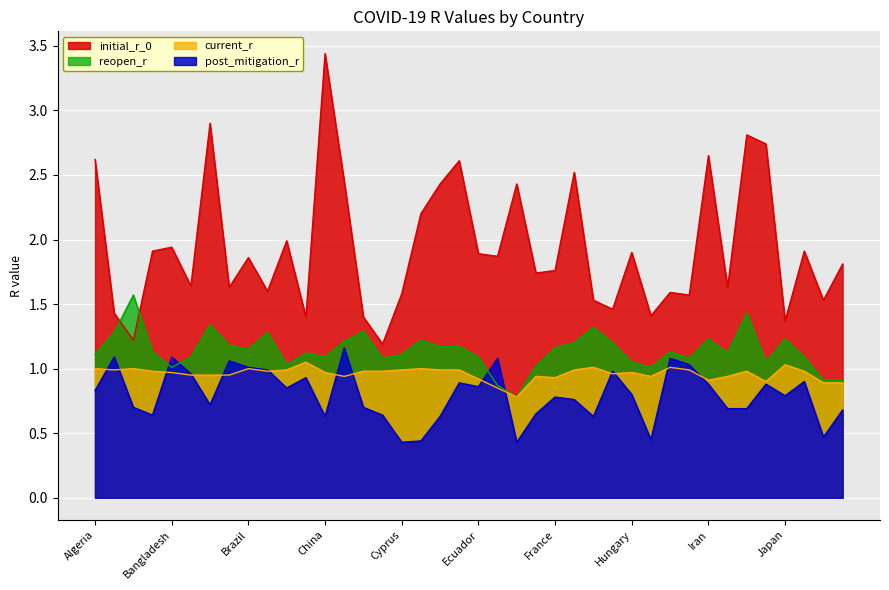

Reading left to right, extract all data points from this chart.

initial_r_0: Algeria=2.6	Argentina=1.4	Australia=1.2	Austria=1.9	Bangladesh=1.9	Belarus=1.6	Belgium=2.9	Bolivia=1.6	Brazil=1.9	Bulgaria=1.6	Canada=2.0	Chile=1.4	China=3.4	Colombia=2.5	Croatia=1.4	Cuba=1.2	Cyprus=1.6	Czechia=2.2	Denmark=2.4	Dominican Republic=2.6	Ecuador=1.9	Egypt=1.9	Estonia=2.4	Finland=1.7	France=1.8	Germany=2.5	Greece=1.5	Honduras=1.5	Hungary=1.9	Iceland=1.4	India=1.6	Indonesia=1.6	Iran=2.6	Ireland=1.6	Israel=2.8	Italy=2.7	Japan=1.4	Kuwait=1.9	Latvia=1.5	Lithuania=1.8
post_mitigation_r: Algeria=0.8	Argentina=1.1	Australia=0.7	Austria=0.6	Bangladesh=1.1	Belarus=1.0	Belgium=0.7	Bolivia=1.1	Brazil=1.0	Bulgaria=1.0	Canada=0.8	Chile=0.9	China=0.6	Colombia=1.2	Croatia=0.7	Cuba=0.6	Cyprus=0.4	Czechia=0.4	Denmark=0.6	Dominican Republic=0.9	Ecuador=0.9	Egypt=1.1	Estonia=0.4	Finland=0.7	France=0.8	Germany=0.8	Greece=0.6	Honduras=1.0	Hungary=0.8	Iceland=0.5	India=1.1	Indonesia=1.0	Iran=0.9	Ireland=0.7	Israel=0.7	Italy=0.9	Japan=0.8	Kuwait=0.9	Latvia=0.5	Lithuania=0.7
reopen_r: Algeria=1.1	Argentina=1.3	Australia=1.6	Austria=1.1	Bangladesh=1.0	Belarus=1.1	Belgium=1.3	Bolivia=1.2	Brazil=1.1	Bulgaria=1.3	Canada=1.0	Chile=1.1	China=1.1	Colombia=1.2	Croatia=1.3	Cuba=1.1	Cyprus=1.1	Czechia=1.2	Denmark=1.2	Dominican Republic=1.2	Ecuador=1.1	Egypt=0.9	Estonia=0.8	Finland=1.0	France=1.2	Germany=1.2	Greece=1.3	Honduras=1.2	Hungary=1.1	Iceland=1.0	India=1.1	Indonesia=1.1	Iran=1.2	Ireland=1.1	Israel=1.4	Italy=1.1	Japan=1.2	Kuwait=1.1	Latvia=0.9	Lithuania=0.9
current_r: Algeria=1.0	Argentina=1.0	Australia=1.0	Austria=1.0	Bangladesh=1.0	Belarus=0.9	Belgium=0.9	Bolivia=0.9	Brazil=1.0	Bulgaria=1.0	Canada=1.0	Chile=1.1	China=1.0	Colombia=0.9	Croatia=1.0	Cuba=1.0	Cyprus=1.0	Czechia=1.0	Denmark=1.0	Dominican Republic=1.0	Ecuador=0.9	Egypt=0.8	Estonia=0.8	Finland=0.9	France=0.9	Germany=1.0	Greece=1.0	Honduras=1.0	Hungary=1.0	Iceland=0.9	India=1.0	Indonesia=1.0	Iran=0.9	Ireland=0.9	Israel=1.0	Italy=0.9	Japan=1.0	Kuwait=1.0	Latvia=0.9	Lithuania=0.9